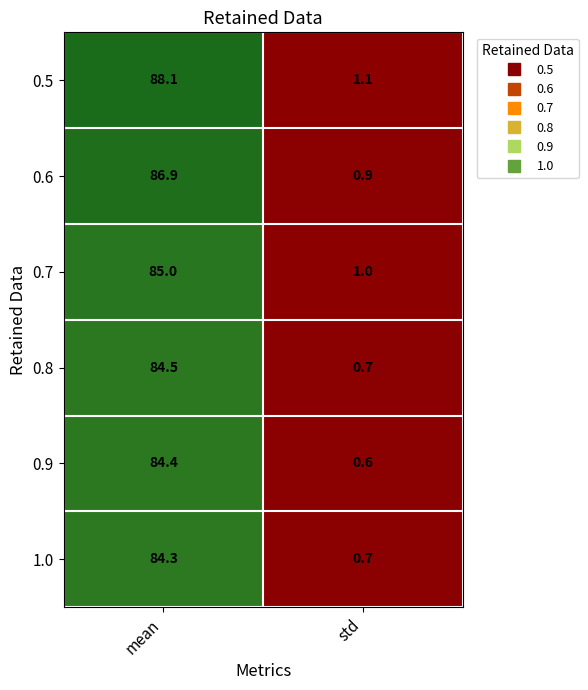

What is the average value of the 0.6 series?

43.9